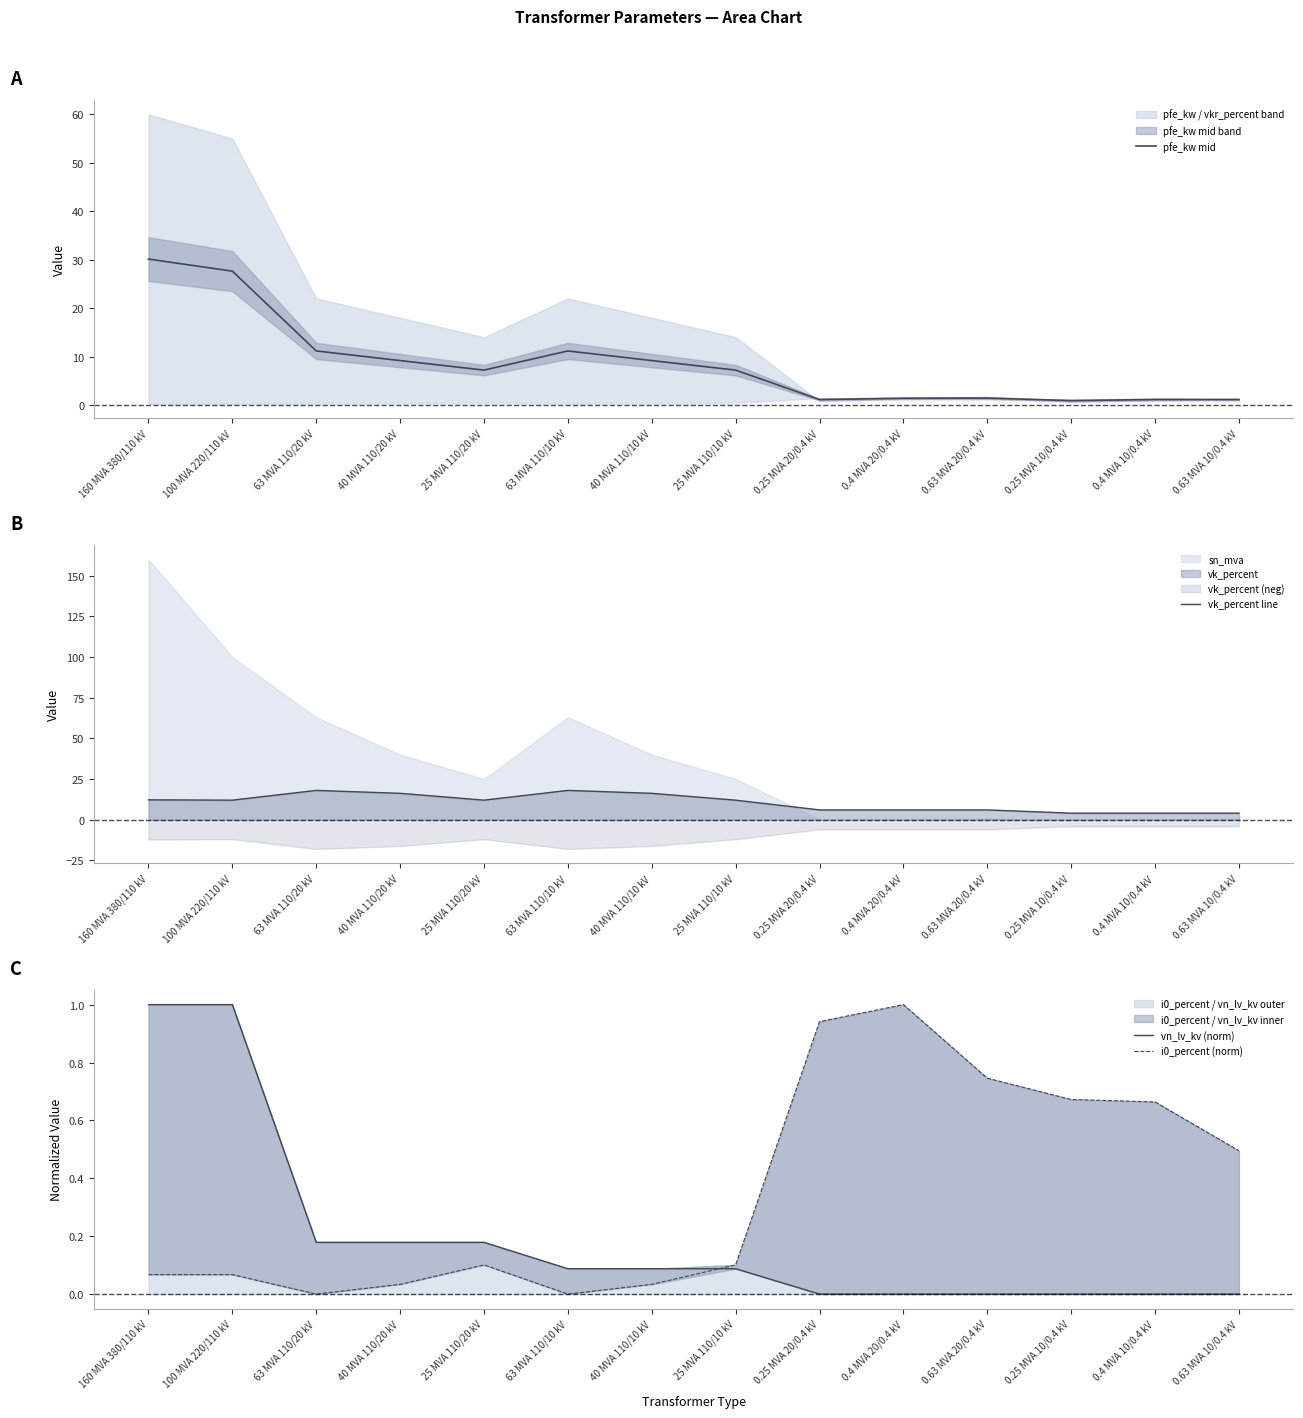

Rank the series at 0.25 MVA 20/0.4 kV from highest to lowest value.

vk_percent line, pfe_kw mid, i0_percent (norm), vn_lv_kv (norm)